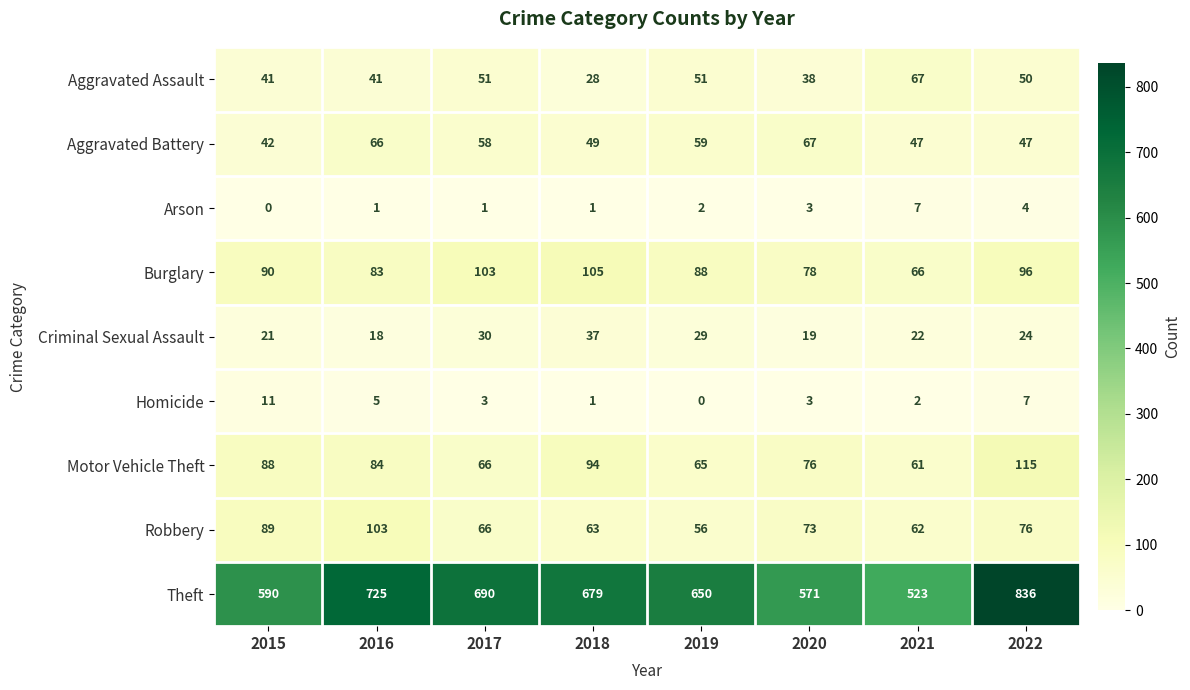

Between 2015 and 2020, which series saw the biggest shift?

Aggravated Battery